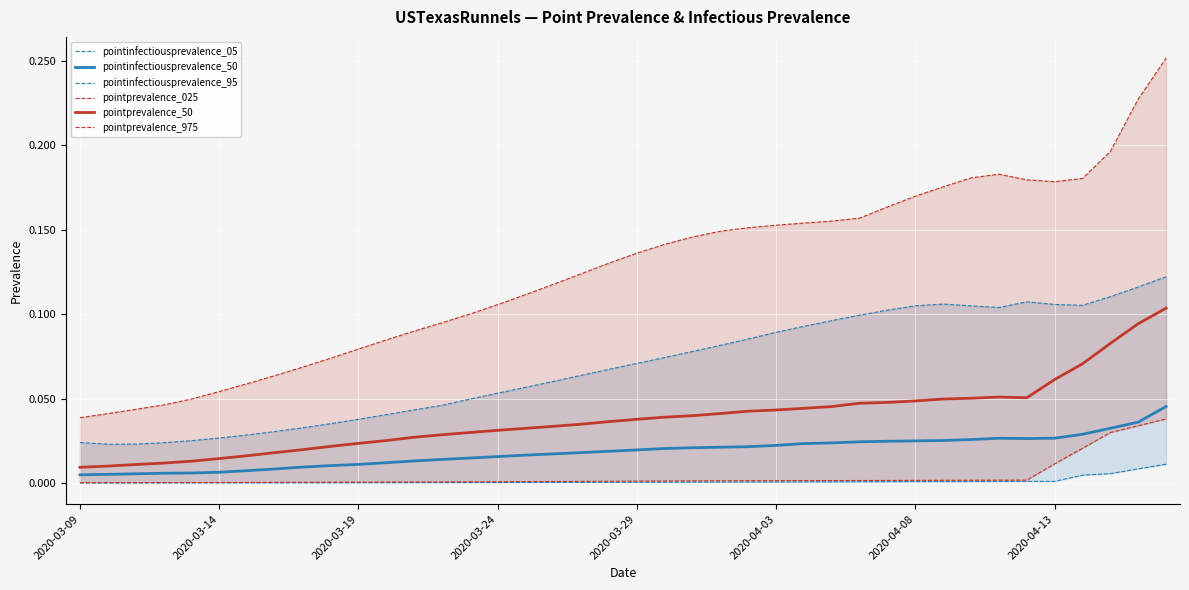

Count the pointinfectiousprevalence_50 values in the range 0 to 1.

40